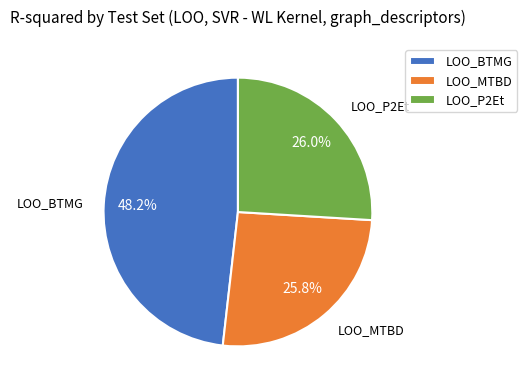

What percentage is the LOO_MTBD slice, to the nearest percent?

26%